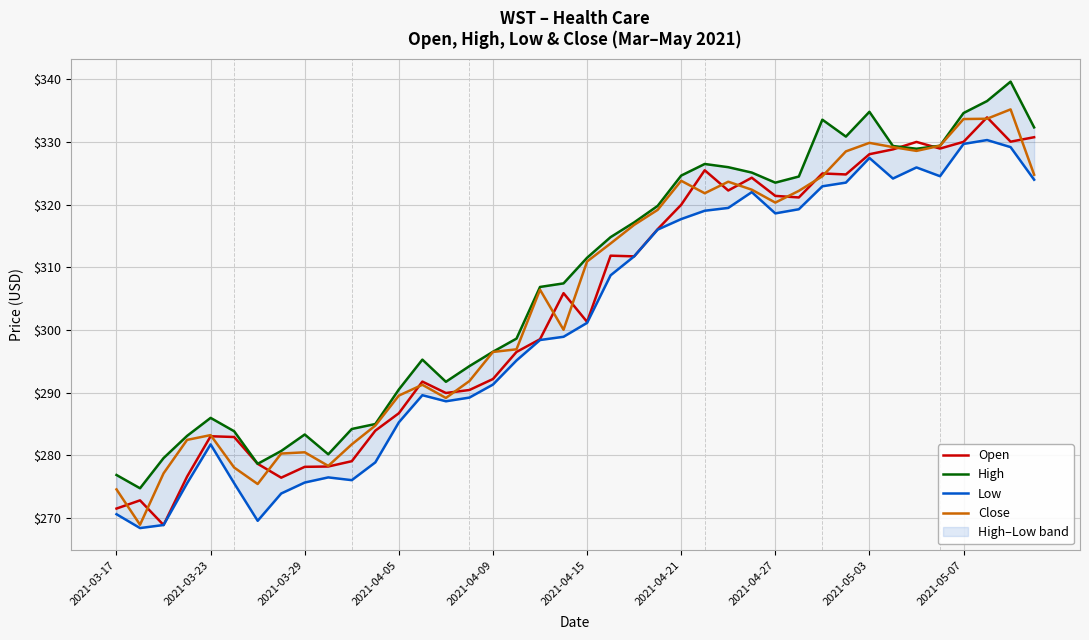

The value of Close at 2021-03-17 is 274.6. True or false?

True